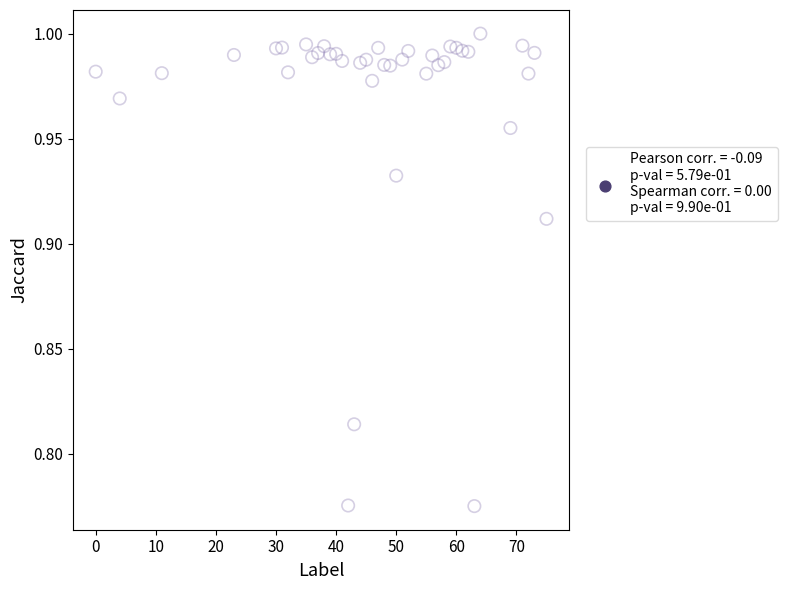

What is the range of X values (max minus min)?

75.0